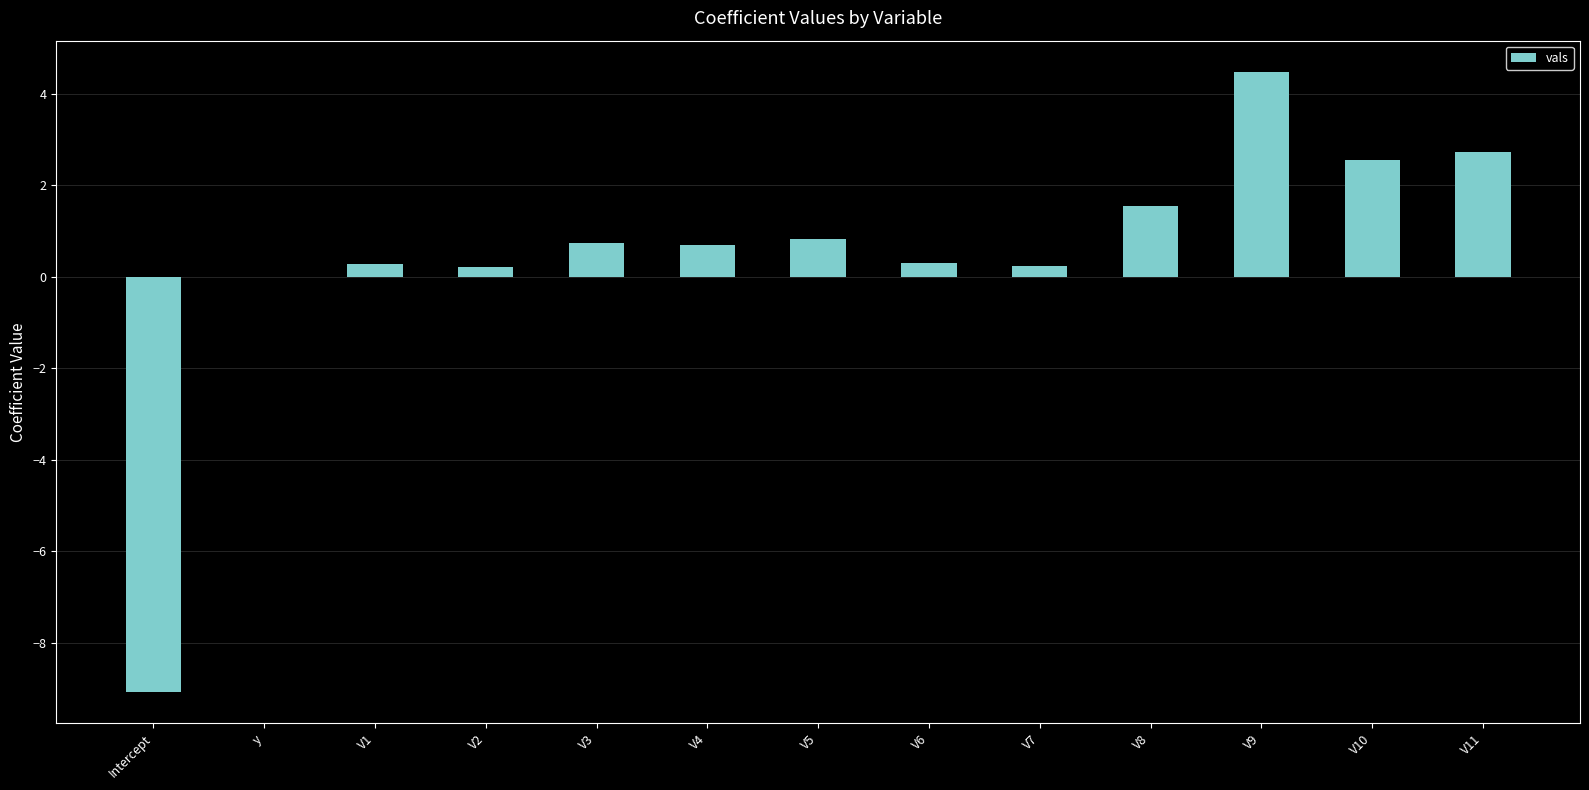

True or false: the data shows 1.6 at V8.

True